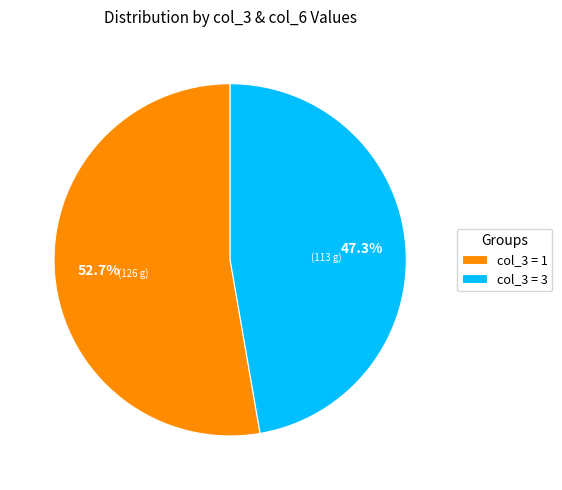

Rank the categories by value from lowest to highest.

col_3 = 3, col_3 = 1